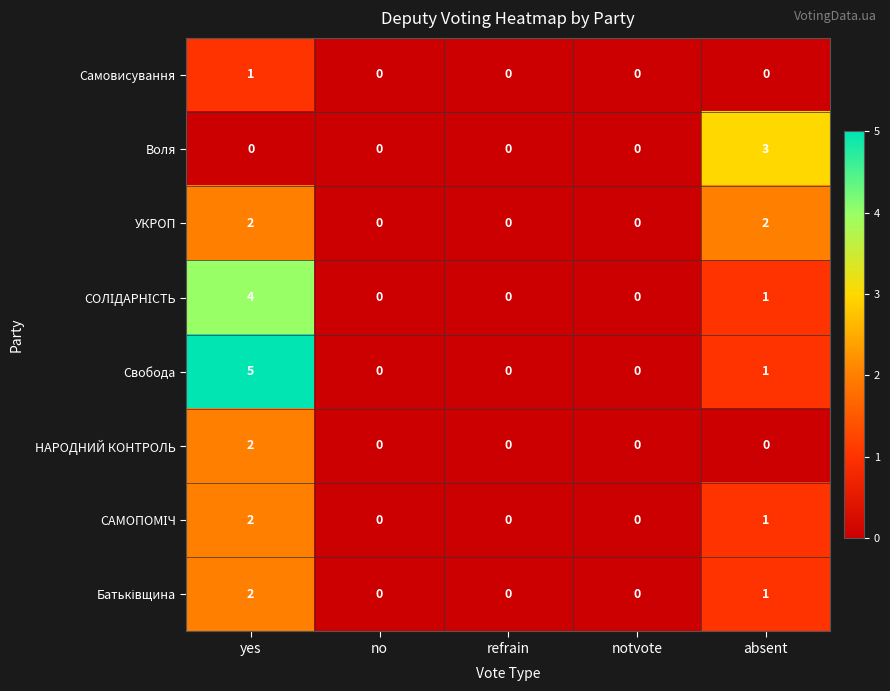

At which category is the sum across all series the highest?

yes